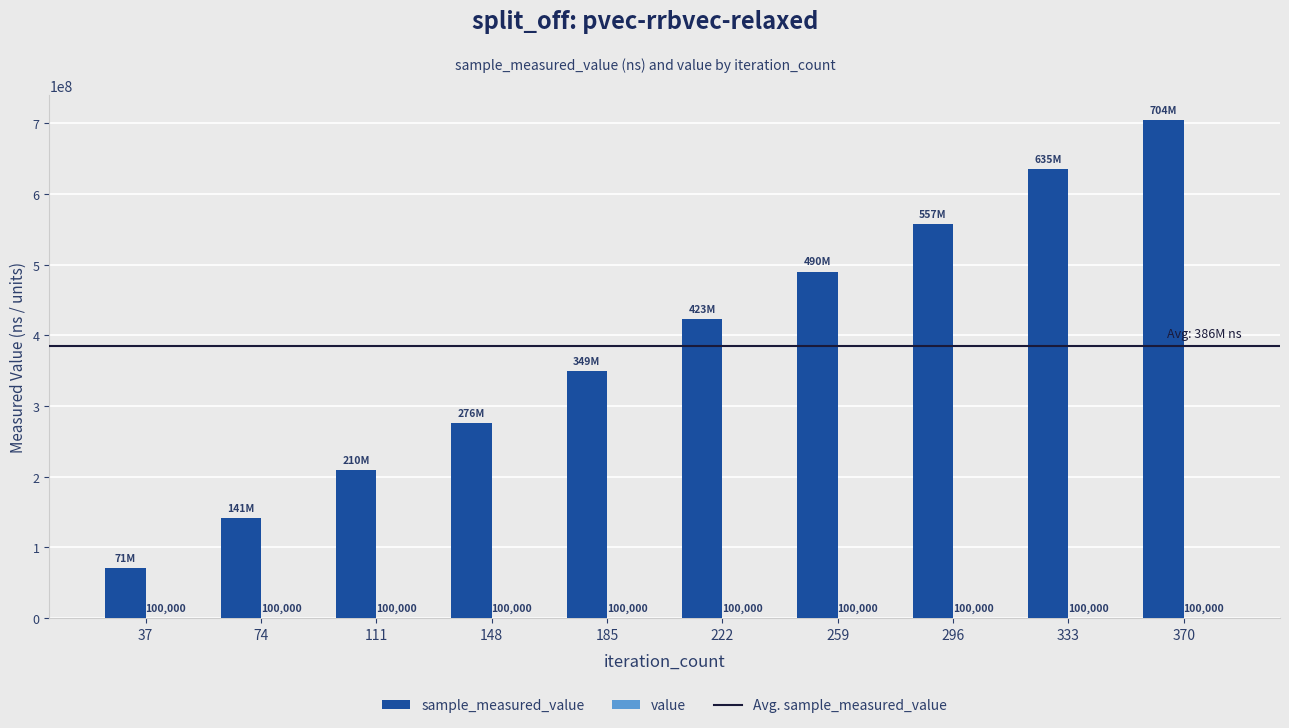

At which category is the sum across all series the highest?

370